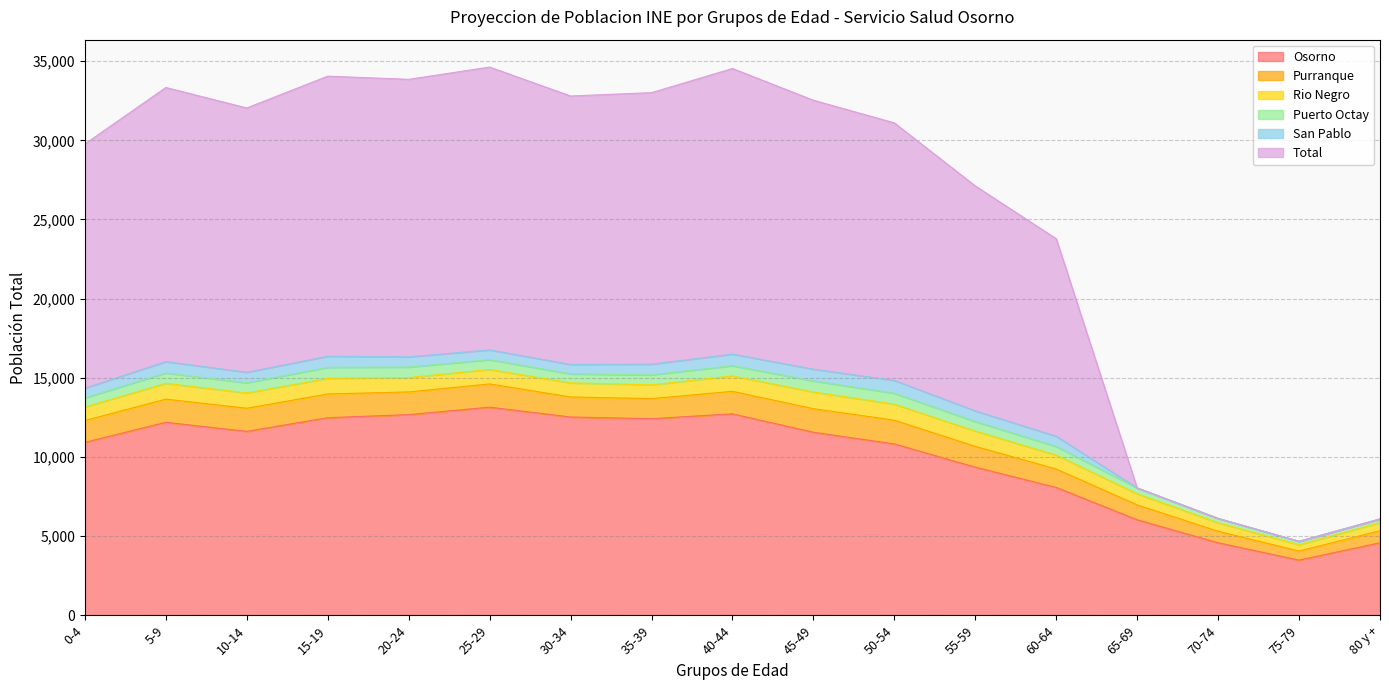

At which label does Puerto Octay first exceed 620?

5-9